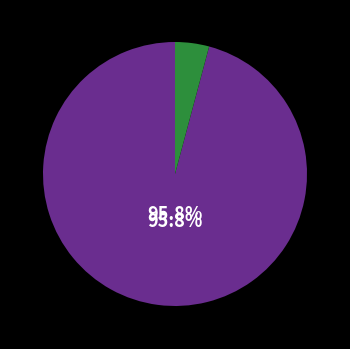

Is there any slice that represents more than half of the pie?

Yes